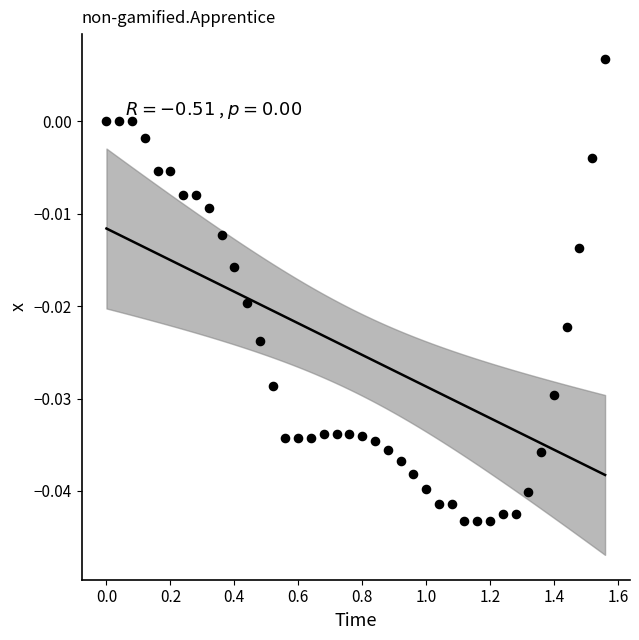

What is the range of X values (max minus min)?

1.6